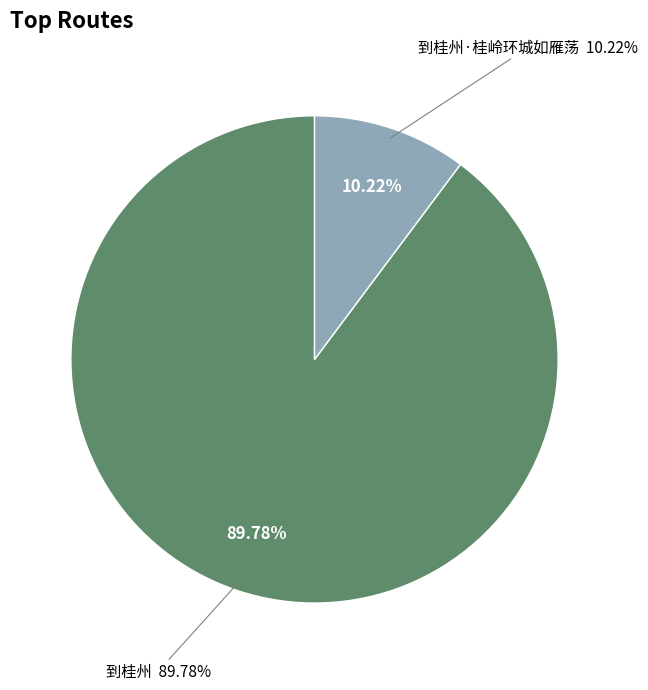

How many segments does this pie chart have?

2